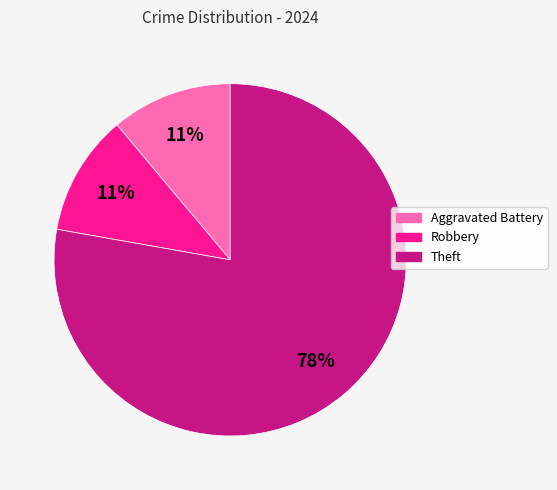

Which slice is the largest?

Theft